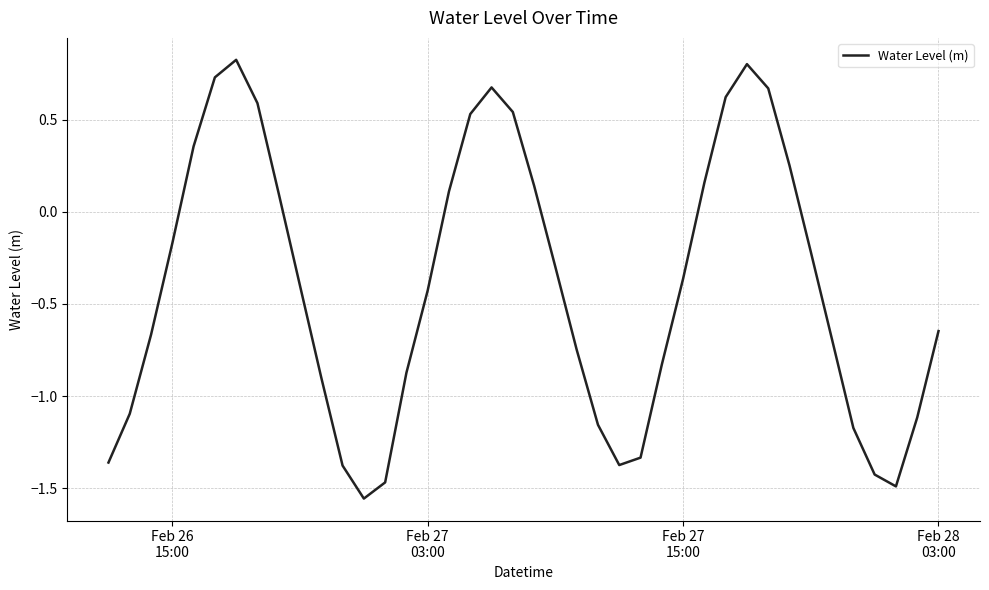

Does the chart have visible grid lines?

Yes